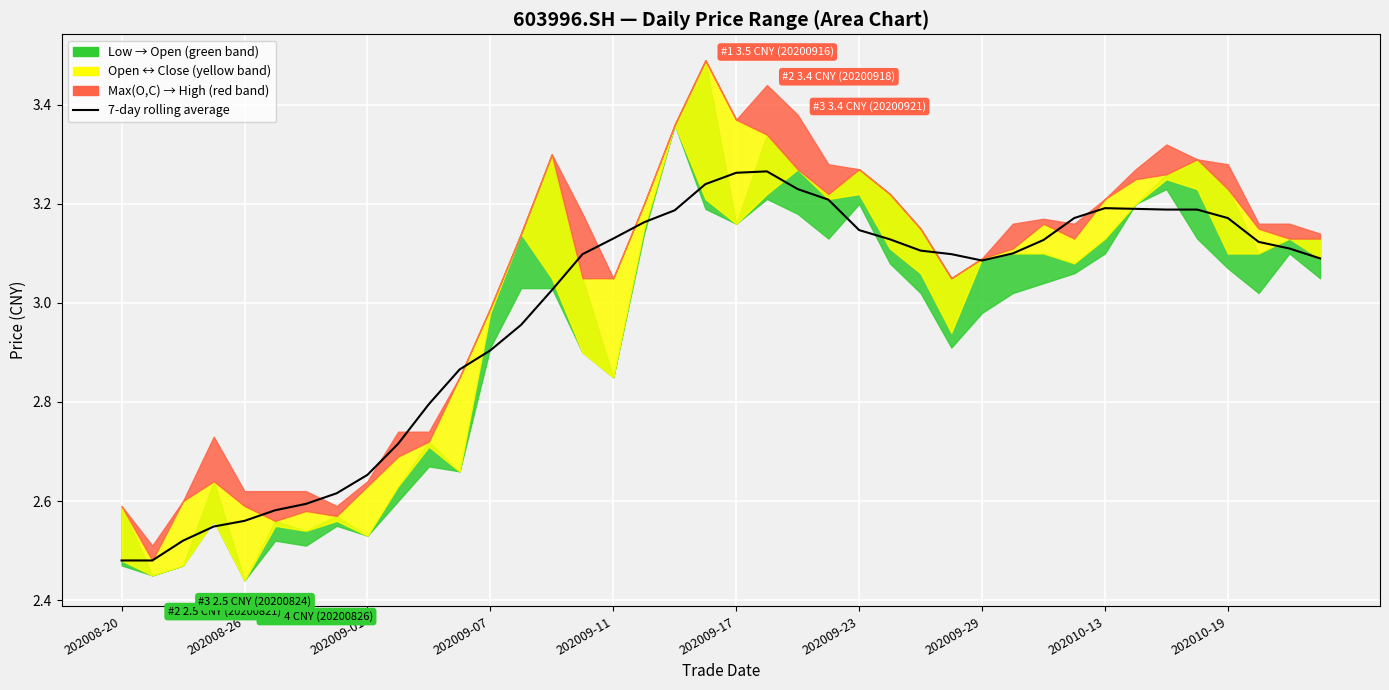

What position from the left is 39?

40